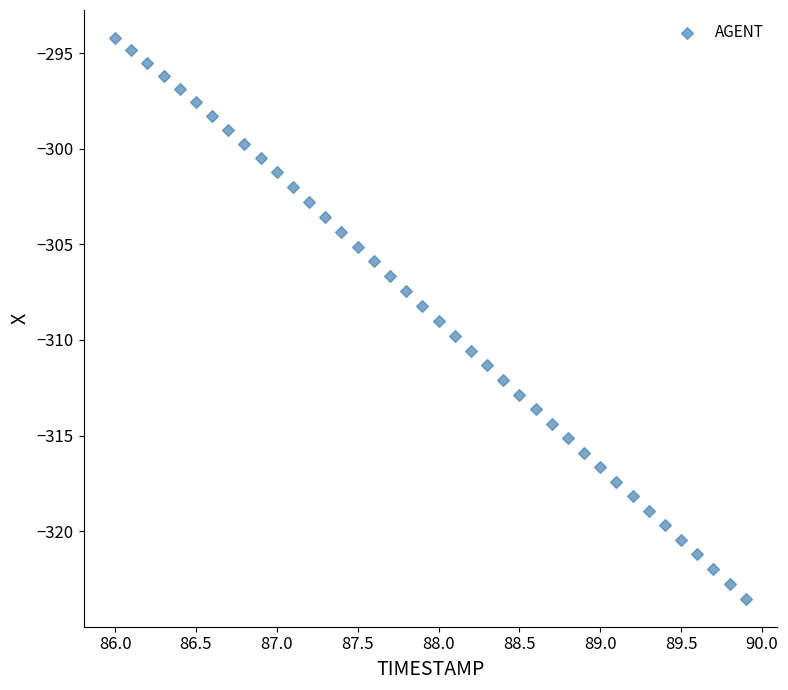

What is the range of X values (max minus min)?

3.9